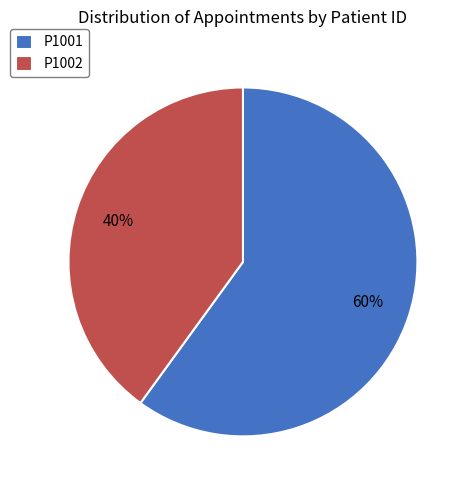

Combined, do P1001 and P1002 account for over 50%?

Yes